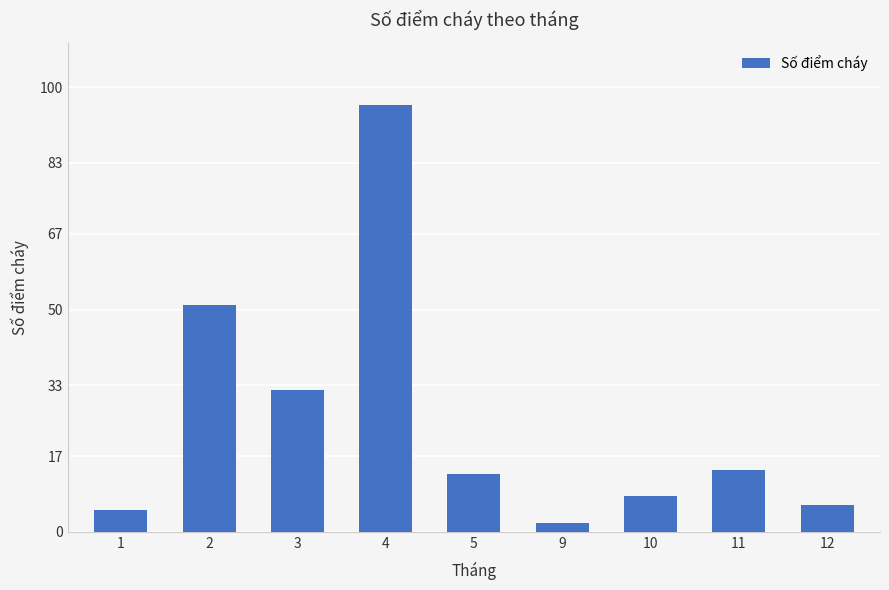

What is the average value?

25